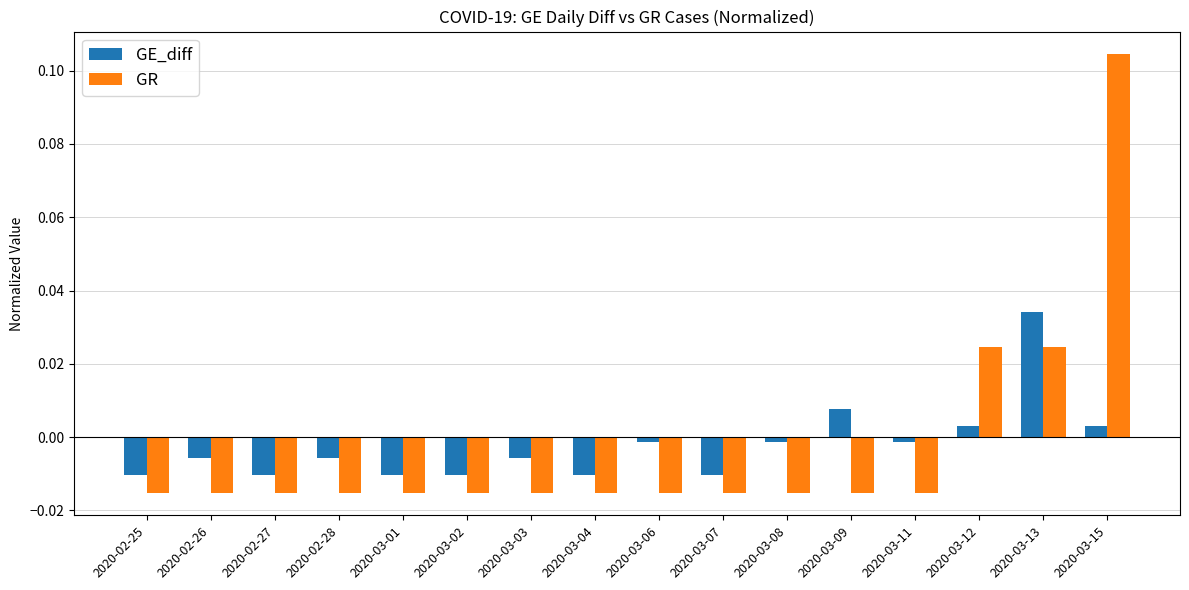

Which series changed the most between 2020-03-09 and 2020-03-12?

GR